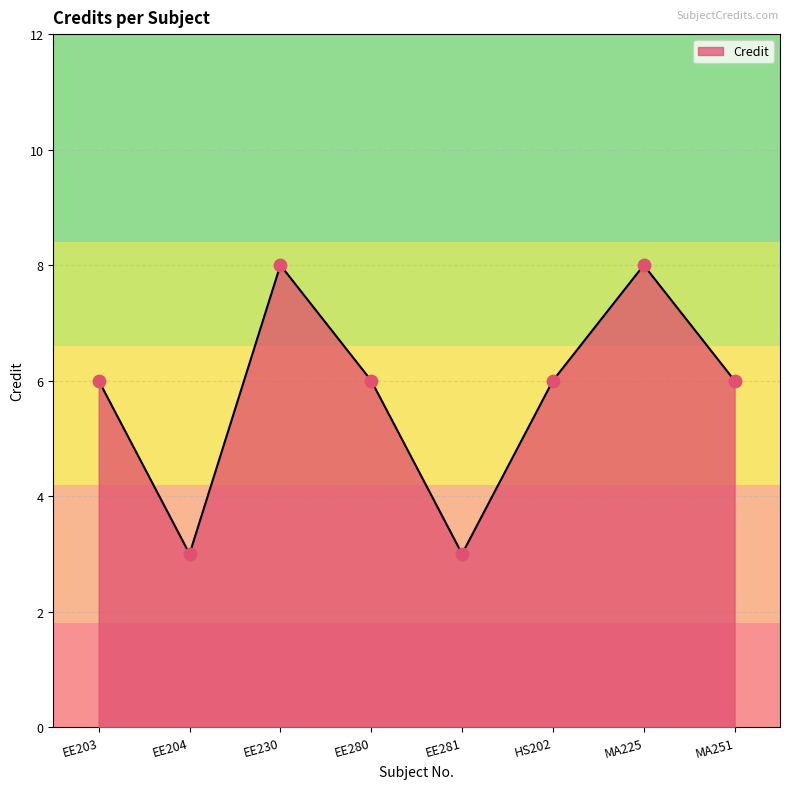

Between EE230 and EE280, which is larger?

EE230